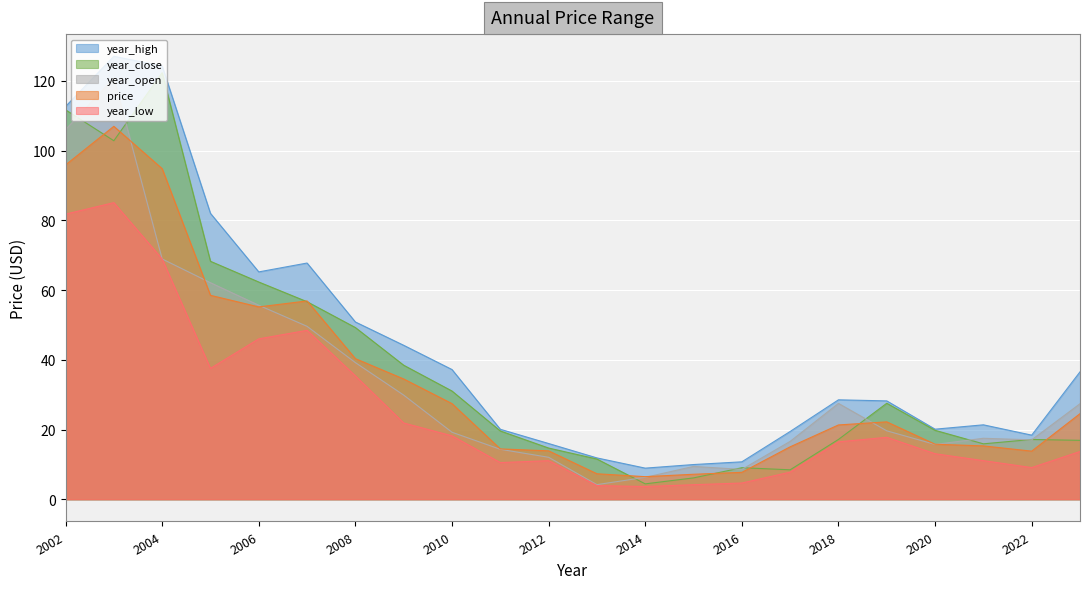

What is the spread (max minus min) of values at 2011?

9.5